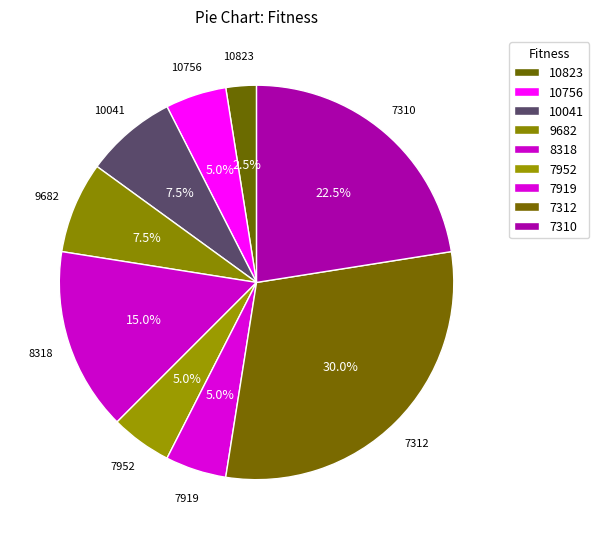

To the nearest percent, what is the difference between the 10756 and 7952 slice percentages?

0%